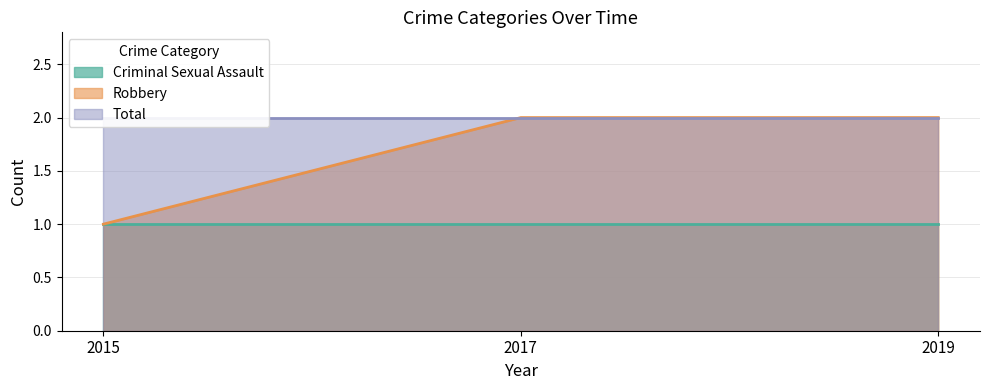

What is the spread (max minus min) of values at 2019?

1